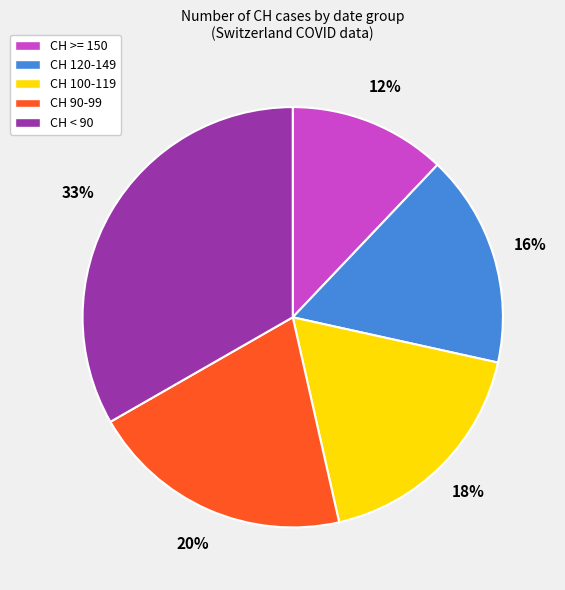

Does CH 120-149 account for over 50% of the chart?

No